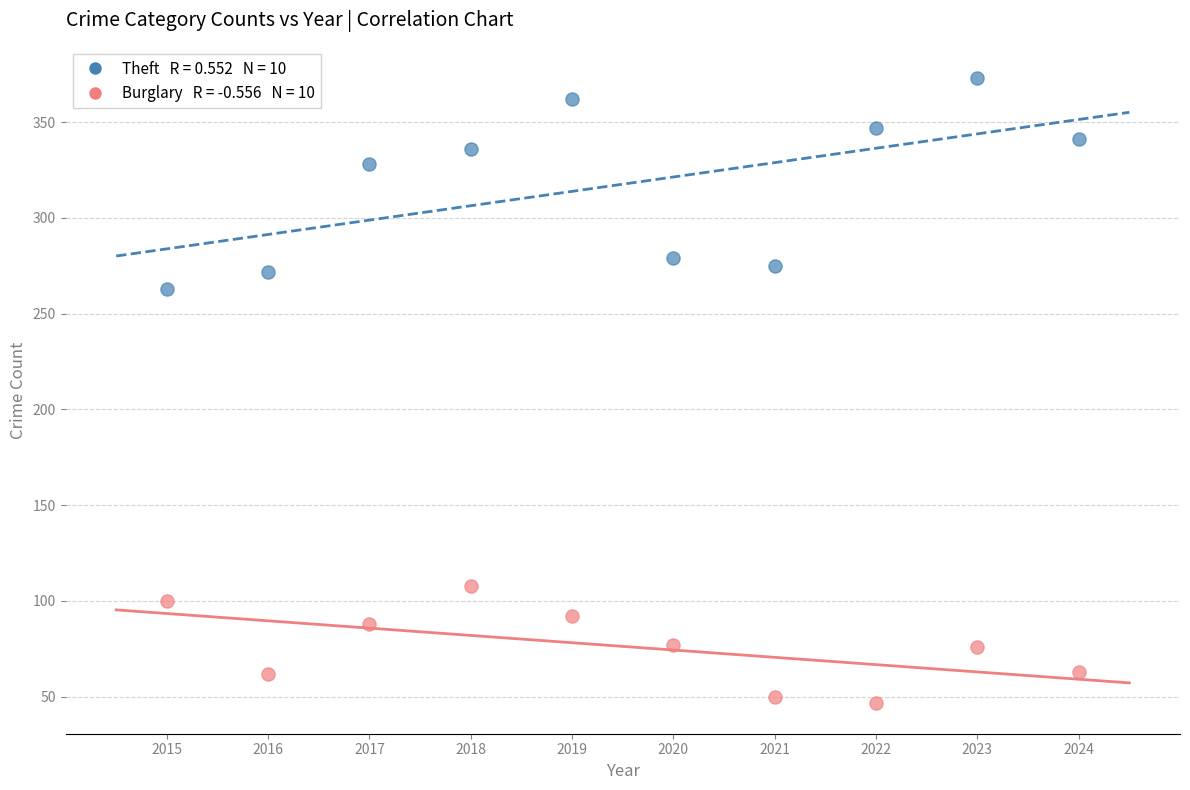

Across all data points, what is the range of X values (max minus min)?

9